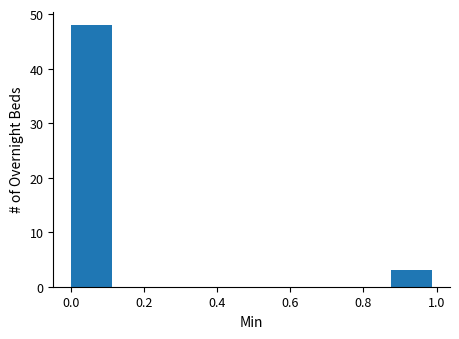

Reading left to right, transcribe this chart: for each bar, give the range it covers on the x-axis and its height. Neither the bar edges nor the heights are printed on the chart, so give them approximately, as read against the axes.

0.000 to 0.125: 48
0.125 to 0.250: 0
0.250 to 0.375: 0
0.375 to 0.500: 0
0.500 to 0.625: 0
0.625 to 0.750: 0
0.750 to 0.875: 0
0.875 to 1.000: 3